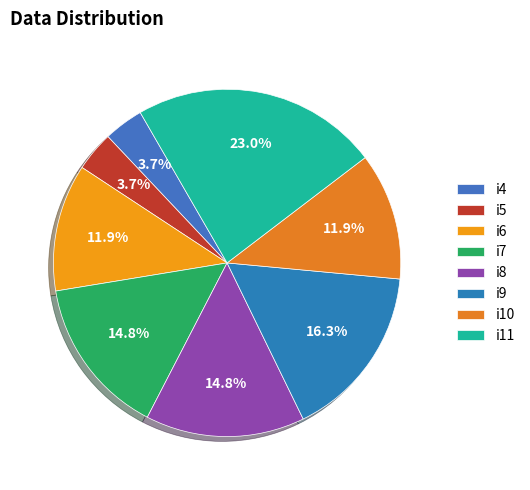

The i7 slice represents 15% of the pie. True or false?

True